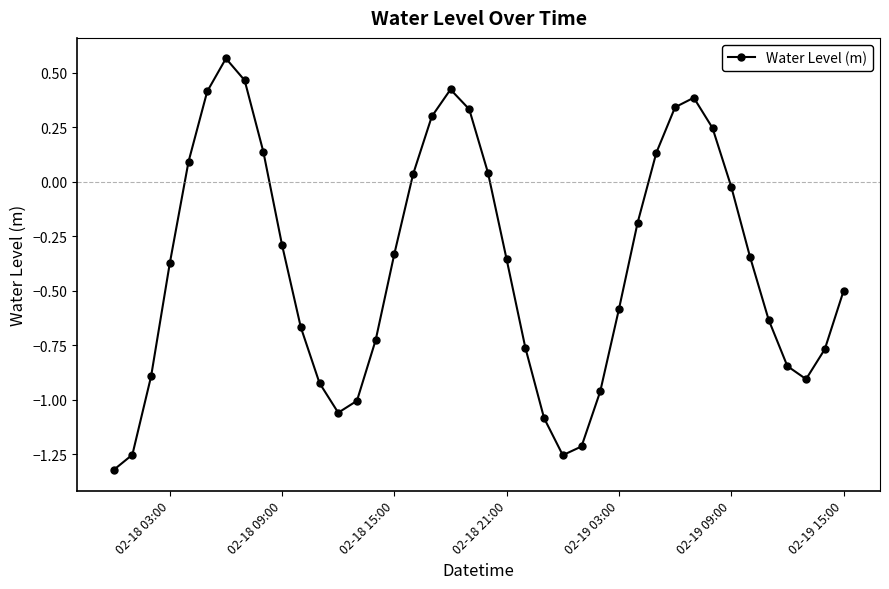

True or false: the data has more than 1 interior local peaks.

True